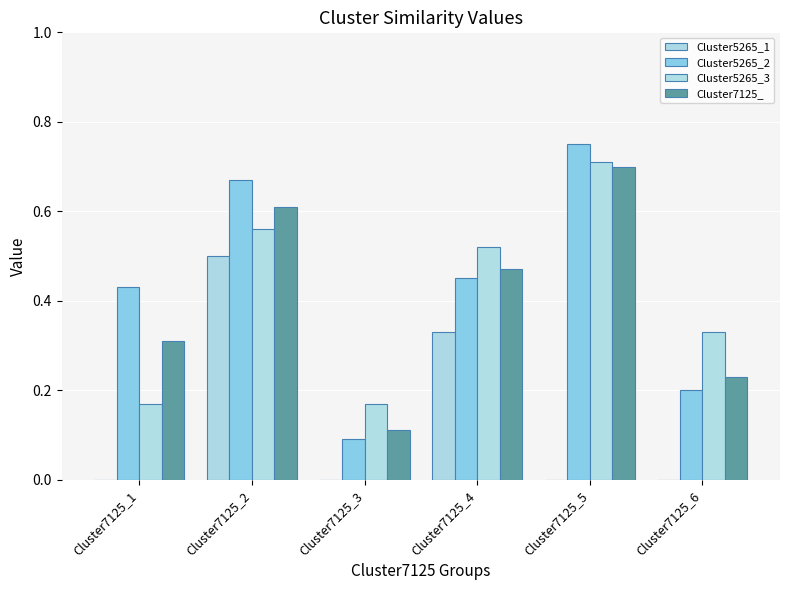

The Cluster5265_1 series shows 0.2 at Cluster7125_1. True or false?

False